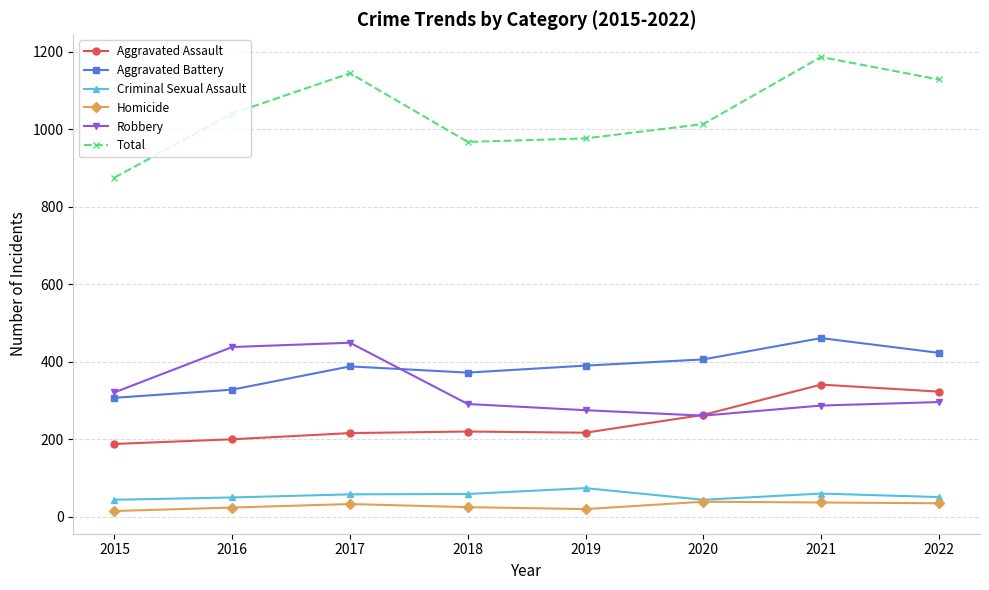

What is the difference between the highest and lowest values at 2021?

1149